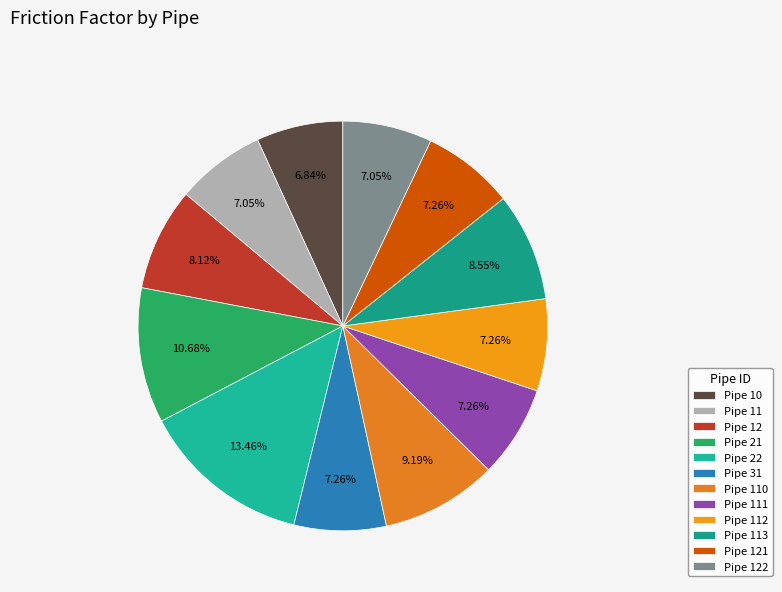

To the nearest percent, what portion does Pipe 122 represent?

7%